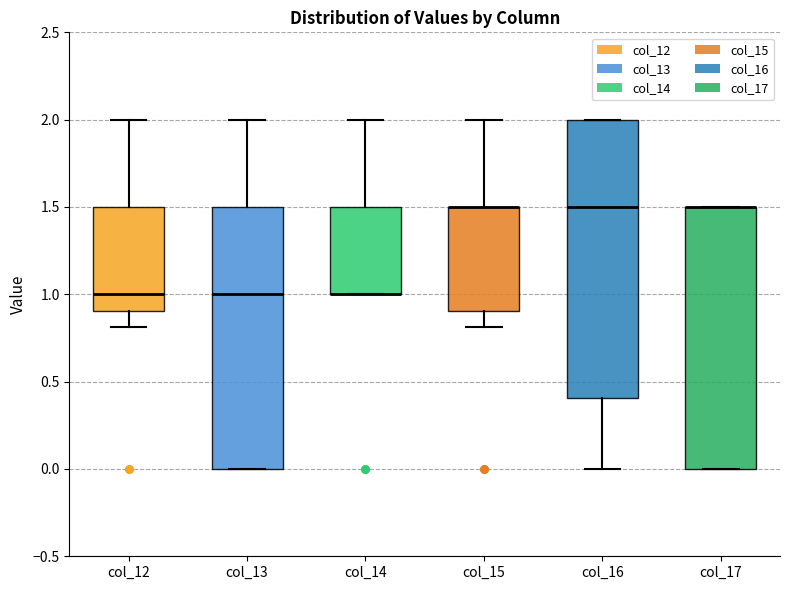

Reading left to right, read every box against the y-axis: the position of its median line, the range the box covers, and the ends of its whiskers. The values are not printed on the chart, so give them approximately, as read against the axis.

col_12: median 1.0, box 0.9 to 1.5, whiskers 0.8 to 2.0
col_13: median 1.0, box 0.0 to 1.5, whiskers 0.0 to 2.0
col_14: median 1.0 (drawn on the box's lower edge), box 1.0 to 1.5, whiskers 1.0 to 2.0
col_15: median 1.5 (drawn on the box's upper edge), box 0.9 to 1.5, whiskers 0.8 to 2.0
col_16: median 1.5, box 0.4 to 2.0, whiskers 0.0 to 2.0
col_17: median 1.5 (drawn on the box's upper edge), box 0.0 to 1.5, whiskers 0.0 to 1.5